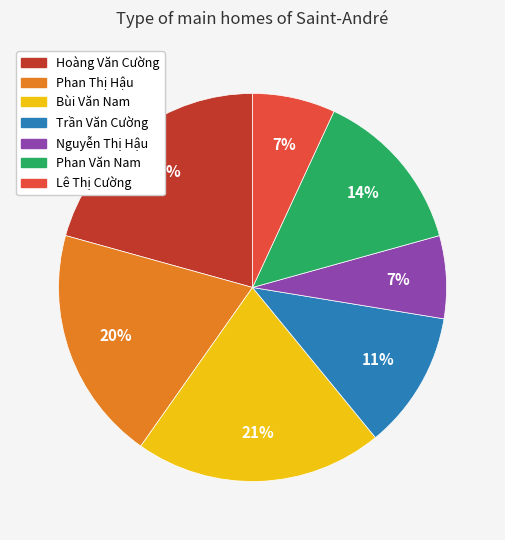

Does Nguyễn Thị Hậu account for over 50% of the chart?

No